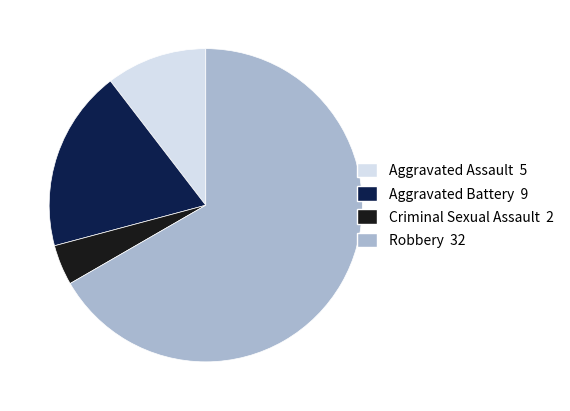

Rank the categories by value from lowest to highest.

Criminal Sexual Assault, Aggravated Assault, Aggravated Battery, Robbery